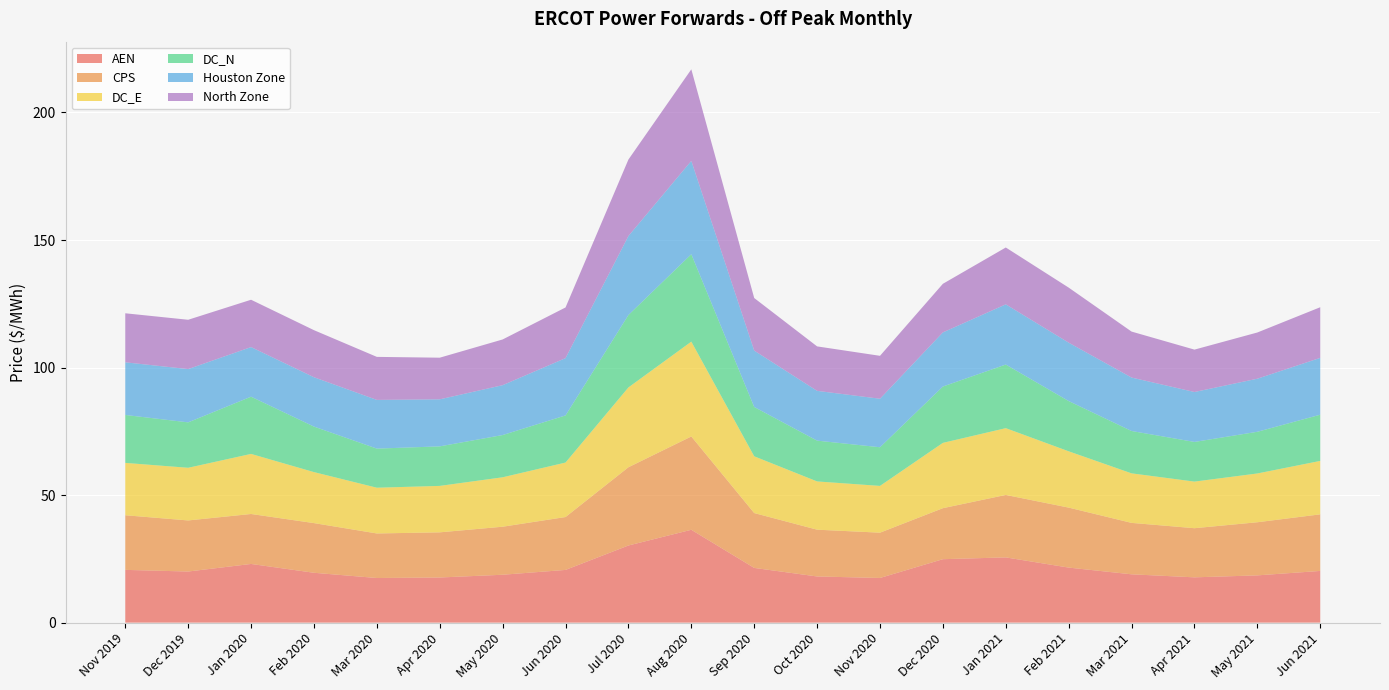

Reading right to left, what are all the values shown in this chart?

AEN: Jun 2021=20.3	May 2021=18.5	Apr 2021=17.8	Mar 2021=18.9	Feb 2021=21.6	Jan 2021=25.6	Dec 2020=24.9	Nov 2020=17.5	Oct 2020=18.1	Sep 2020=21.5	Aug 2020=36.4	Jul 2020=30.2	Jun 2020=20.7	May 2020=18.8	Apr 2020=17.7	Mar 2020=17.5	Feb 2020=19.6	Jan 2020=23.0	Dec 2019=20.0	Nov 2019=20.7
CPS: Jun 2021=22.2	May 2021=20.8	Apr 2021=19.3	Mar 2021=20.2	Feb 2021=23.5	Jan 2021=24.5	Dec 2020=20.0	Nov 2020=17.8	Oct 2020=18.3	Sep 2020=21.5	Aug 2020=36.6	Jul 2020=30.7	Jun 2020=20.7	May 2020=18.8	Apr 2020=17.7	Mar 2020=17.5	Feb 2020=19.5	Jan 2020=19.6	Dec 2019=20.0	Nov 2019=21.4
DC_E: Jun 2021=20.9	May 2021=19.1	Apr 2021=18.3	Mar 2021=19.4	Feb 2021=22.1	Jan 2021=26.2	Dec 2020=25.6	Nov 2020=18.3	Oct 2020=18.9	Sep 2020=22.2	Aug 2020=37.2	Jul 2020=31.3	Jun 2020=21.4	May 2020=19.4	Apr 2020=18.2	Mar 2020=17.9	Feb 2020=20.0	Jan 2020=23.6	Dec 2019=20.6	Nov 2019=20.5
DC_N: Jun 2021=18.1	May 2021=16.3	Apr 2021=15.6	Mar 2021=16.6	Feb 2021=19.7	Jan 2021=24.9	Dec 2020=22.1	Nov 2020=15.2	Oct 2020=16.0	Sep 2020=19.3	Aug 2020=34.3	Jul 2020=28.4	Jun 2020=18.5	May 2020=16.6	Apr 2020=15.5	Mar 2020=15.3	Feb 2020=17.8	Jan 2020=22.4	Dec 2019=17.8	Nov 2019=18.8
Houston Zone: Jun 2021=22.3	May 2021=20.8	Apr 2021=19.6	Mar 2021=21.0	Feb 2021=22.9	Jan 2021=23.6	Dec 2020=21.2	Nov 2020=19.0	Oct 2020=19.5	Sep 2020=22.1	Aug 2020=36.6	Jul 2020=31.0	Jun 2020=22.5	May 2020=19.5	Apr 2020=18.4	Mar 2020=19.1	Feb 2020=19.3	Jan 2020=19.4	Dec 2019=20.9	Nov 2019=20.6
North Zone: Jun 2021=19.9	May 2021=18.1	Apr 2021=16.6	Mar 2021=18.0	Feb 2021=21.6	Jan 2021=22.3	Dec 2020=19.1	Nov 2020=16.8	Oct 2020=17.4	Sep 2020=20.6	Aug 2020=35.9	Jul 2020=30.0	Jun 2020=19.9	May 2020=17.9	Apr 2020=16.3	Mar 2020=16.9	Feb 2020=18.5	Jan 2020=18.6	Dec 2019=19.3	Nov 2019=19.2